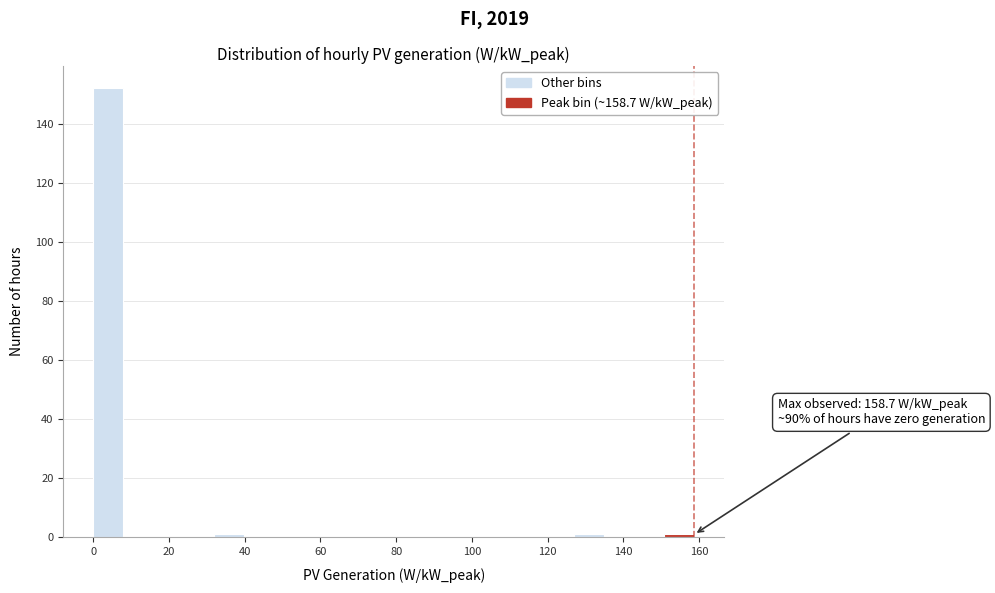

Read against the x-axis, roughly where is the centre of the tallest bar?

4